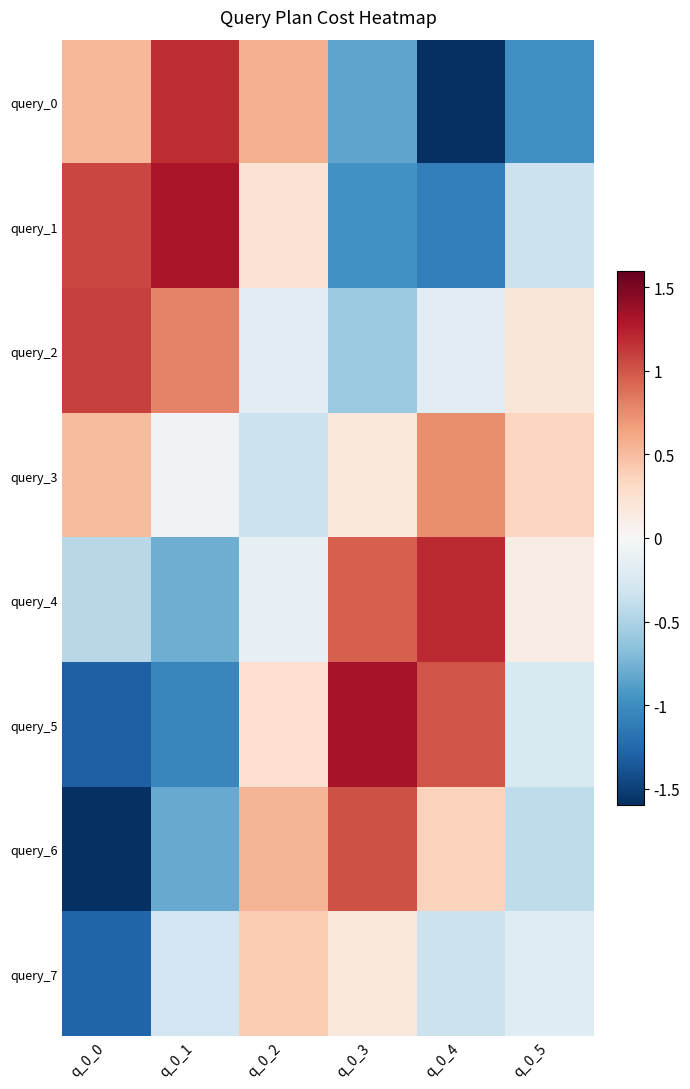

Which series has the widest spread of values?

query_0